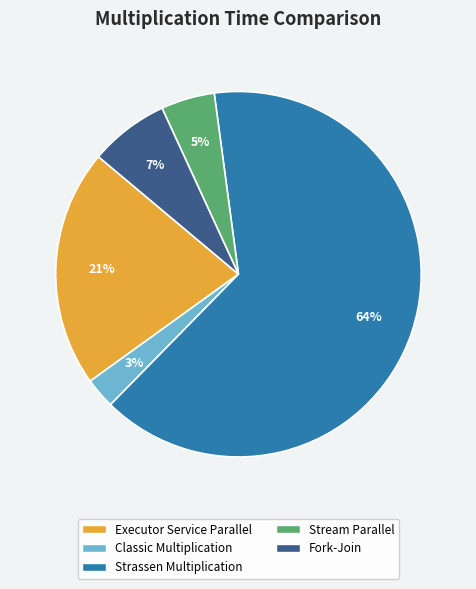

To the nearest percent, what percentage of the pie is Classic Multiplication?

3%